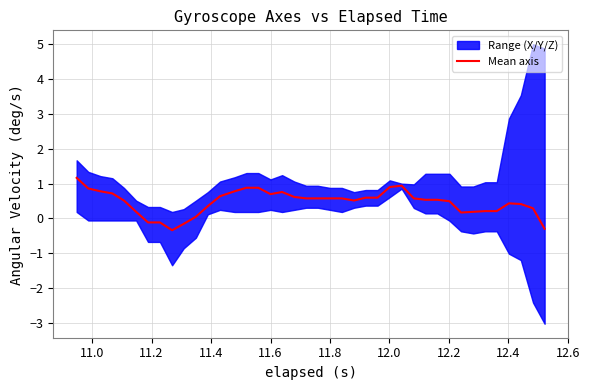

What is the highest value of the Mean axis series?

1.2